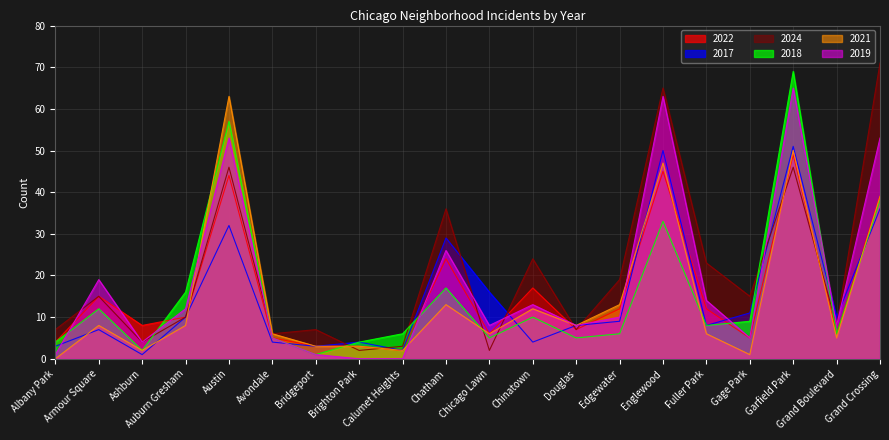

What is the minimum value for 2018?

1